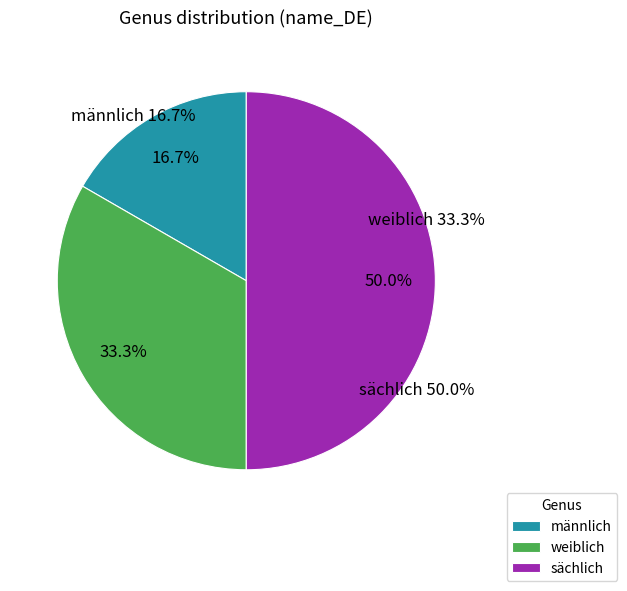

Combined, do weiblich and sächlich account for over 50%?

Yes